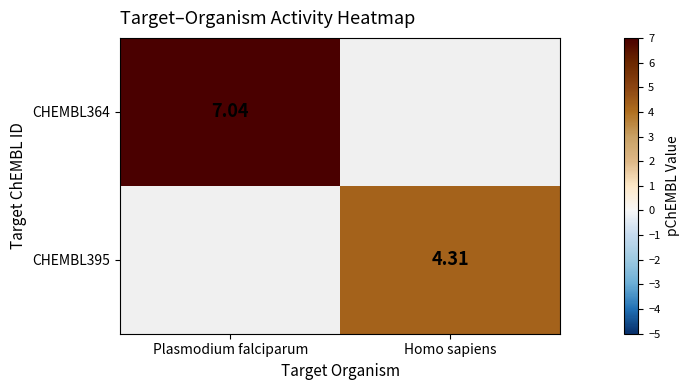

What is the minimum value shown in the chart?

4.3